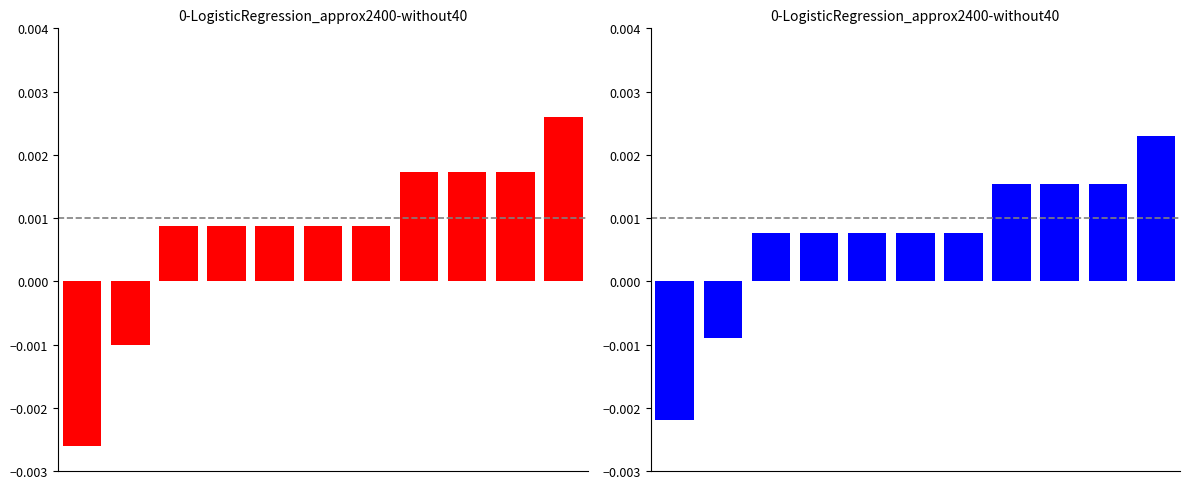

List the series in order of their peak value, highest first.

Red, Blue